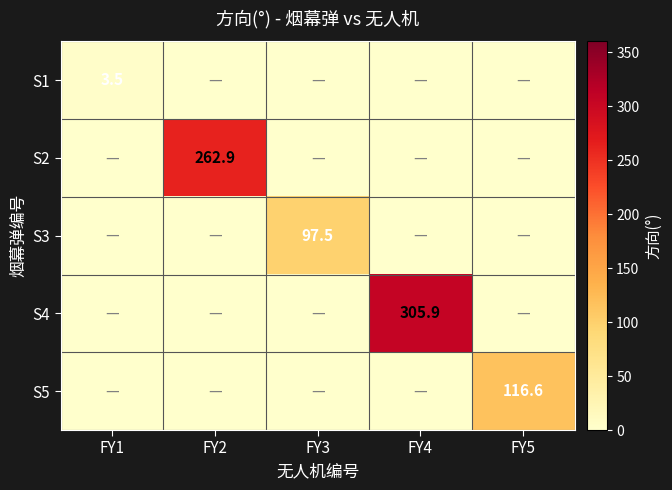

Is the value of S1 at FY1 greater than the value of S3 at FY3?

No